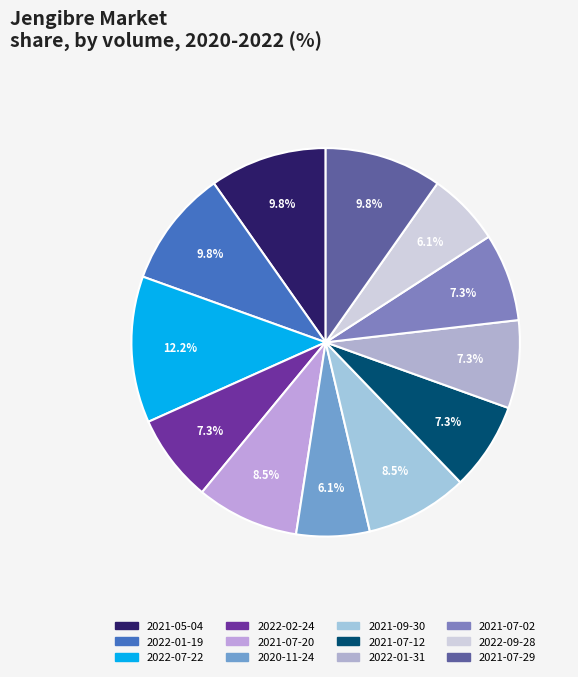

Count the number of slices in the pie.

12